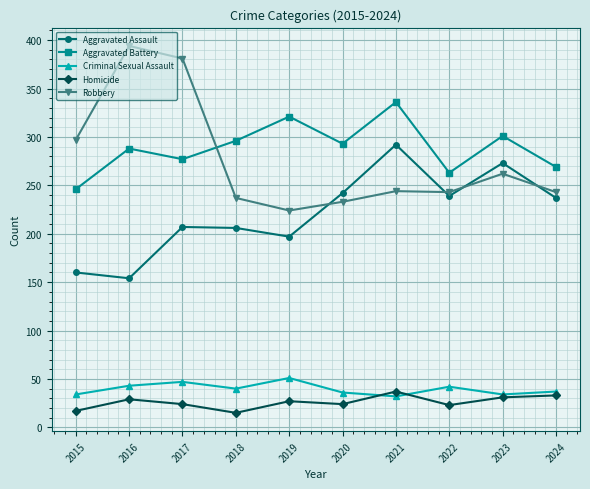

What is the value of the Robbery point at the 6th from the left?

233